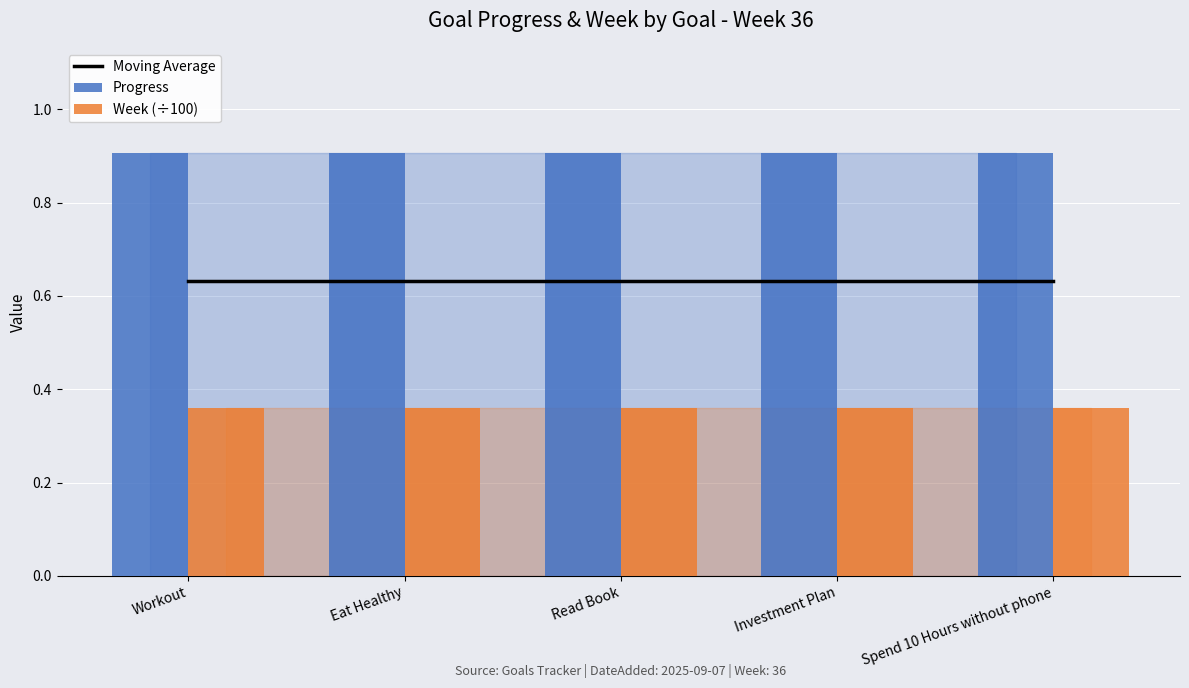

Which series changed the most between Workout and Spend 10 Hours without phone?

Moving Average